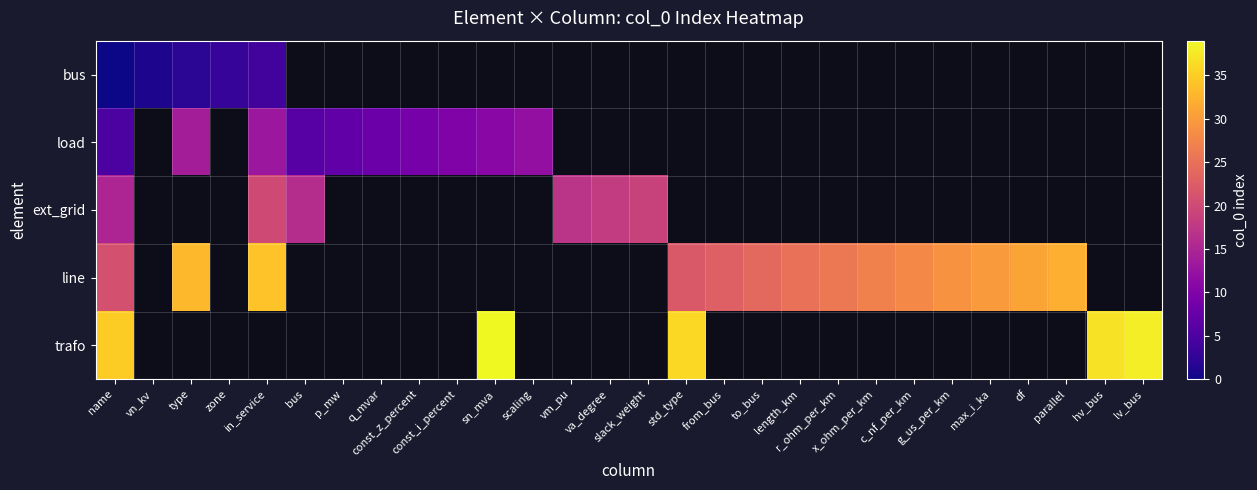

Which category has the lowest value in the row_0 series?

name